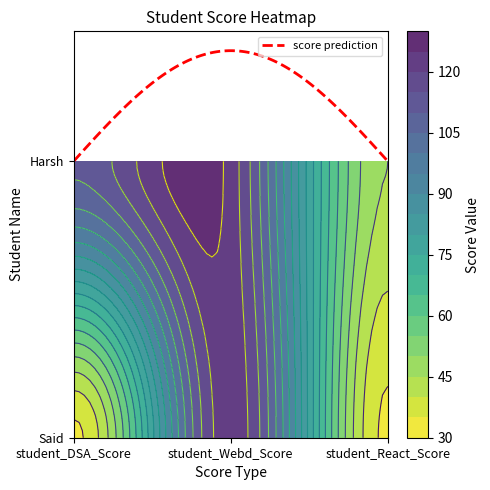

Count the number of data series in this chart.

2